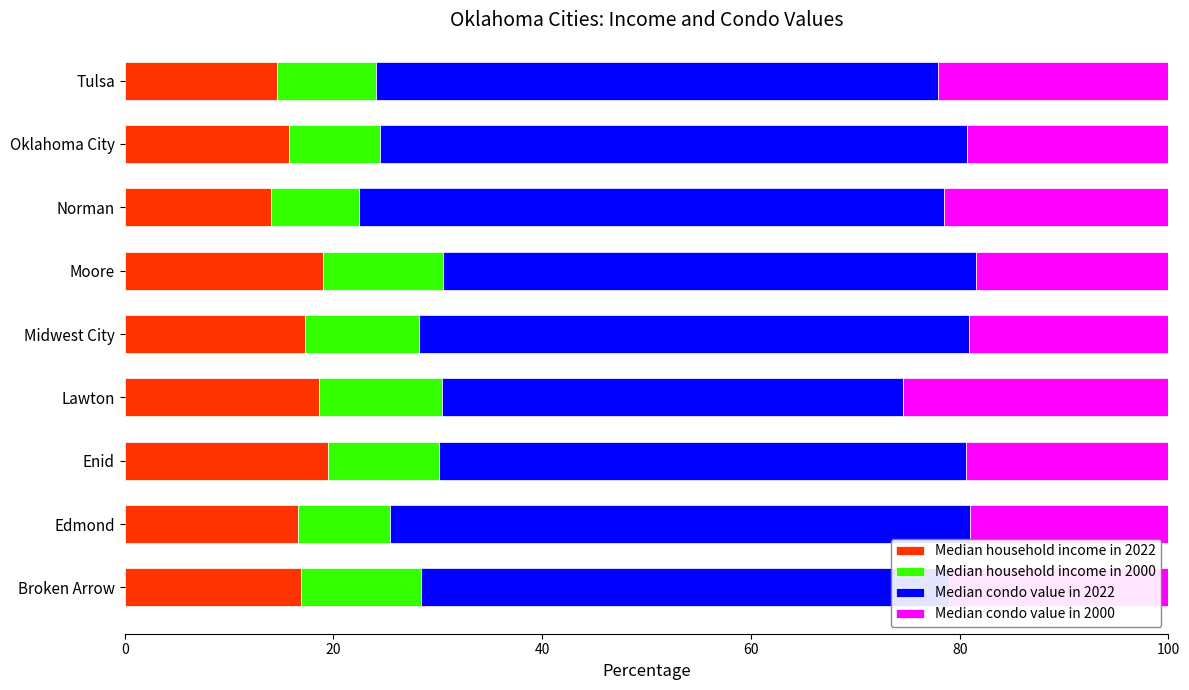

What is the total value across all series at Tulsa?

100.0